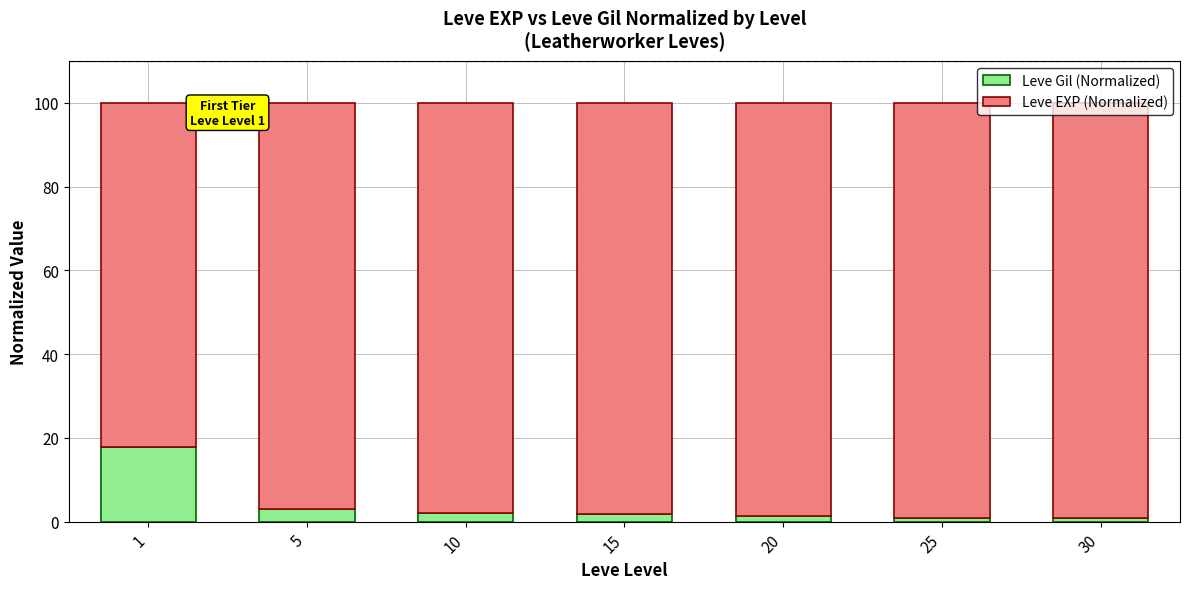

What is the total value across all series at 1?

100.0